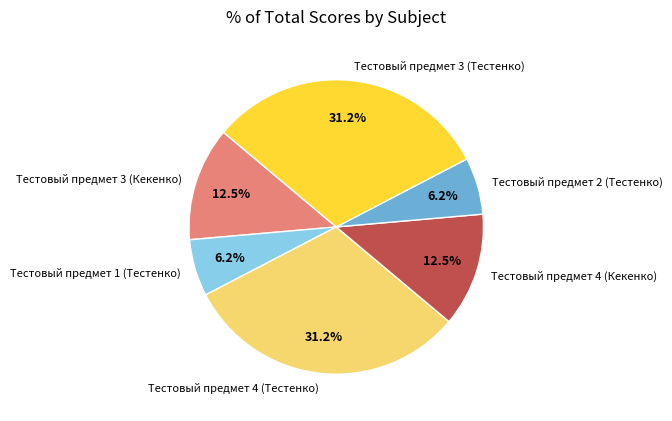

Which has a higher value, Тестовый предмет 3 (Кекенко) or Тестовый предмет 2 (Тестенко)?

Тестовый предмет 3 (Кекенко)